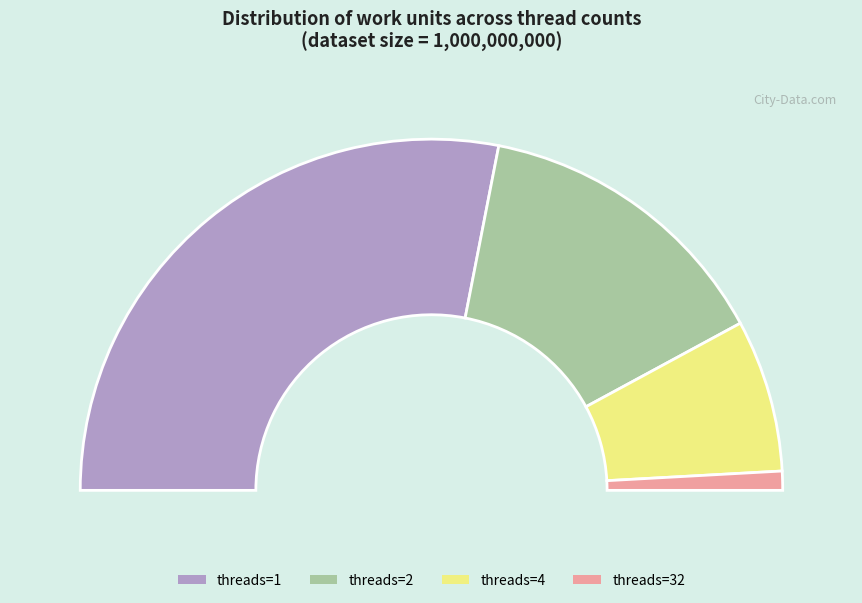

Combined, do 1000000 and 1000000000 account for over 50%?

Yes